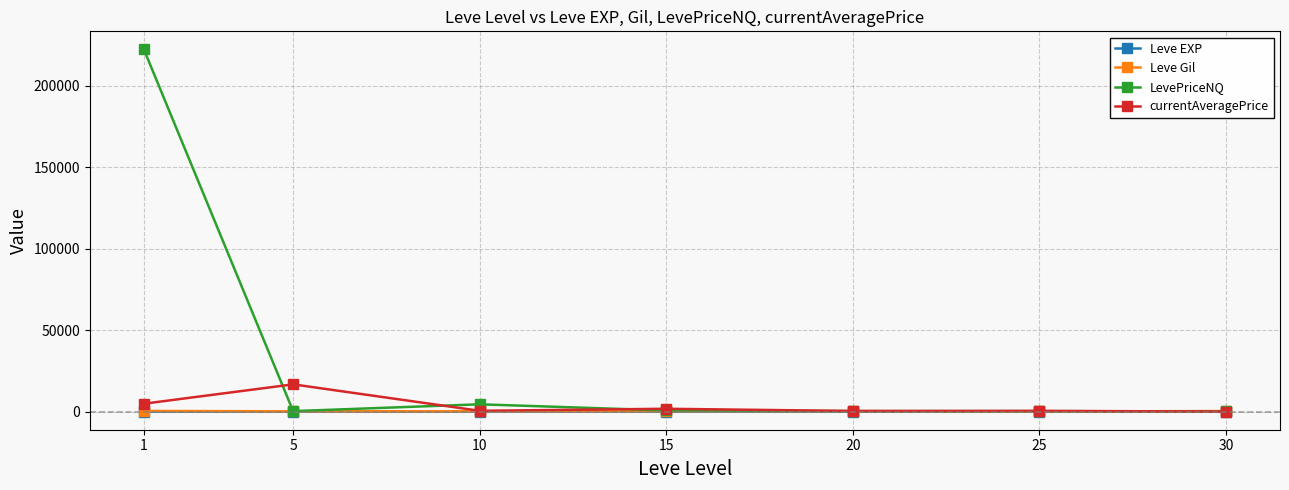

What is the spread (max minus min) of values at 20?

365.0